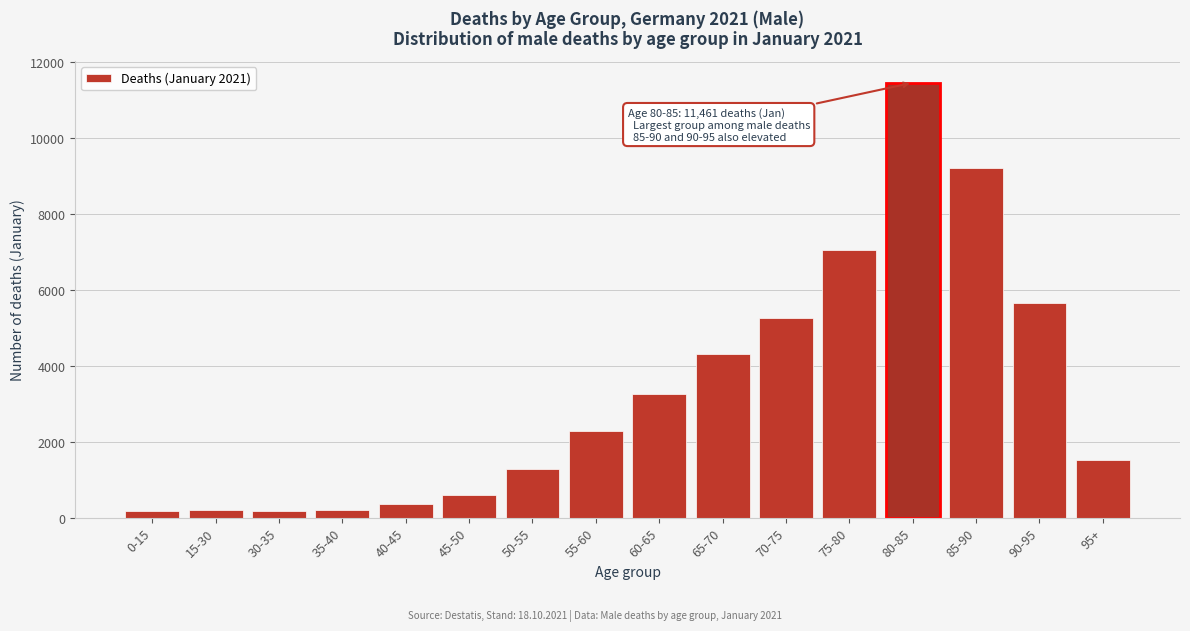

Where is the data nearest to the value 5811?

90-95